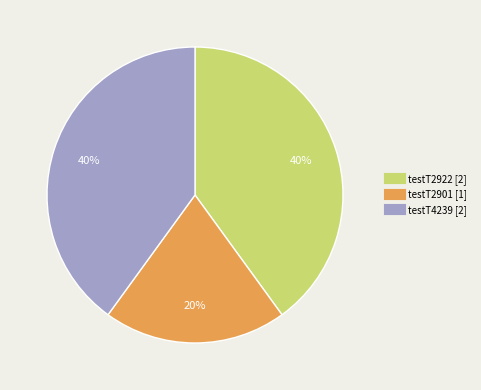

Is it true that testT2901 is 11% of the pie?

False